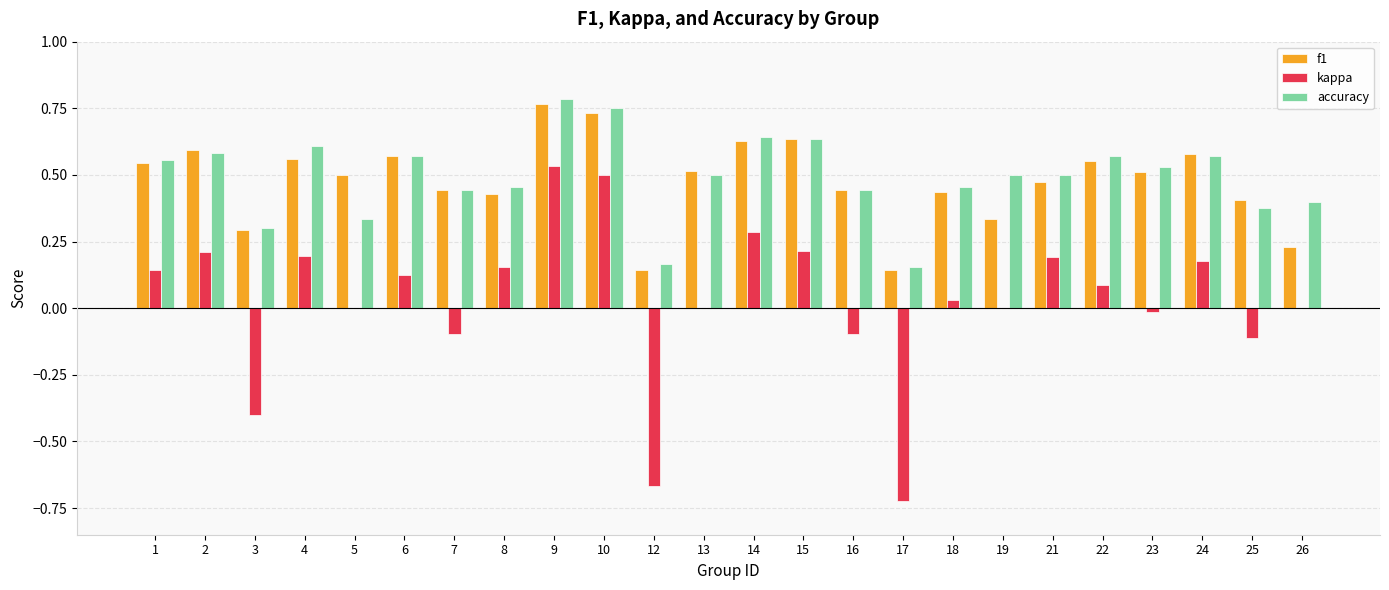

Is the value of kappa at 23 greater than the value of accuracy at 19?

No